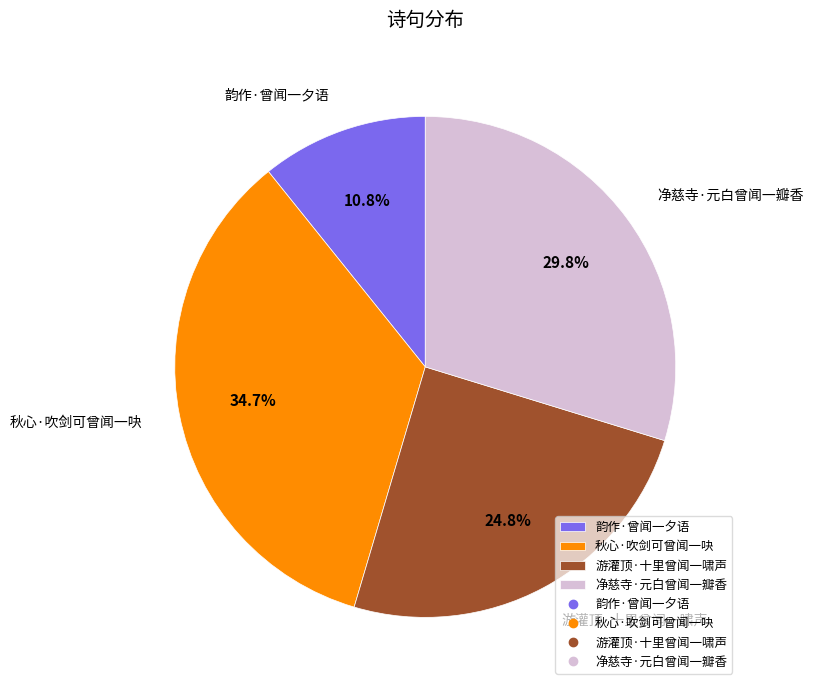

To the nearest percent, what is the difference between the 游灌顶·十里曾闻一啸声 and 韵作·曾闻一夕语 slice percentages?

14%